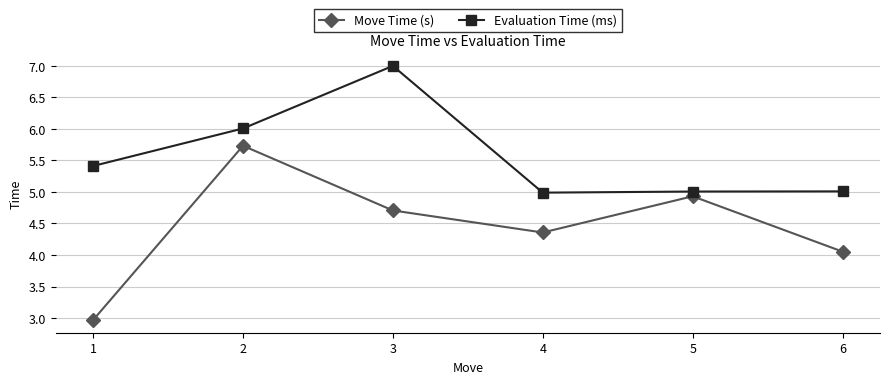

What are all the series names shown in the legend?

Move Time (s), Evaluation Time (ms)